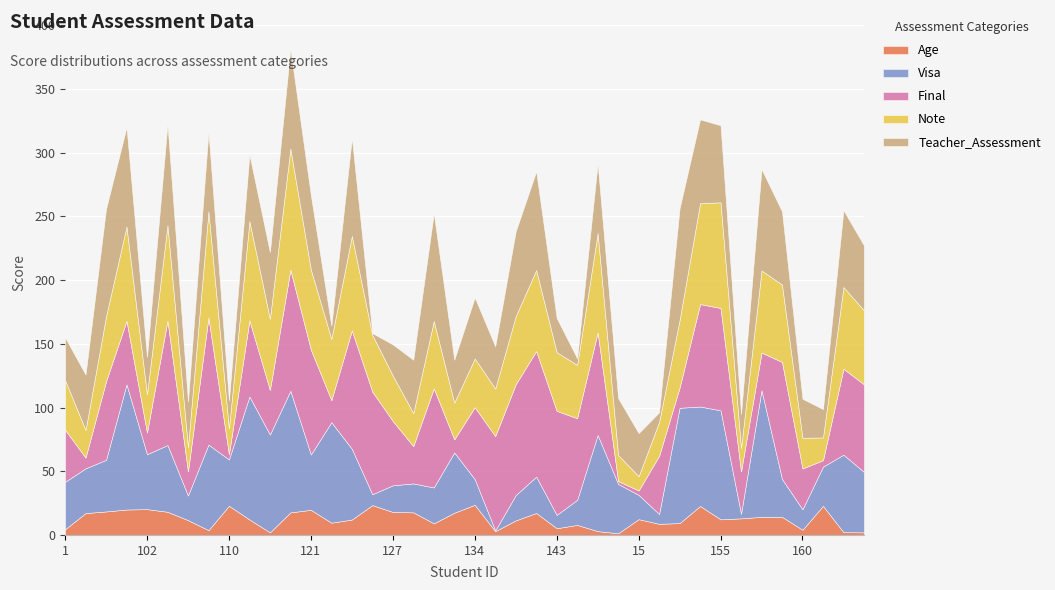

What value does the Age series have at 11?

3.8